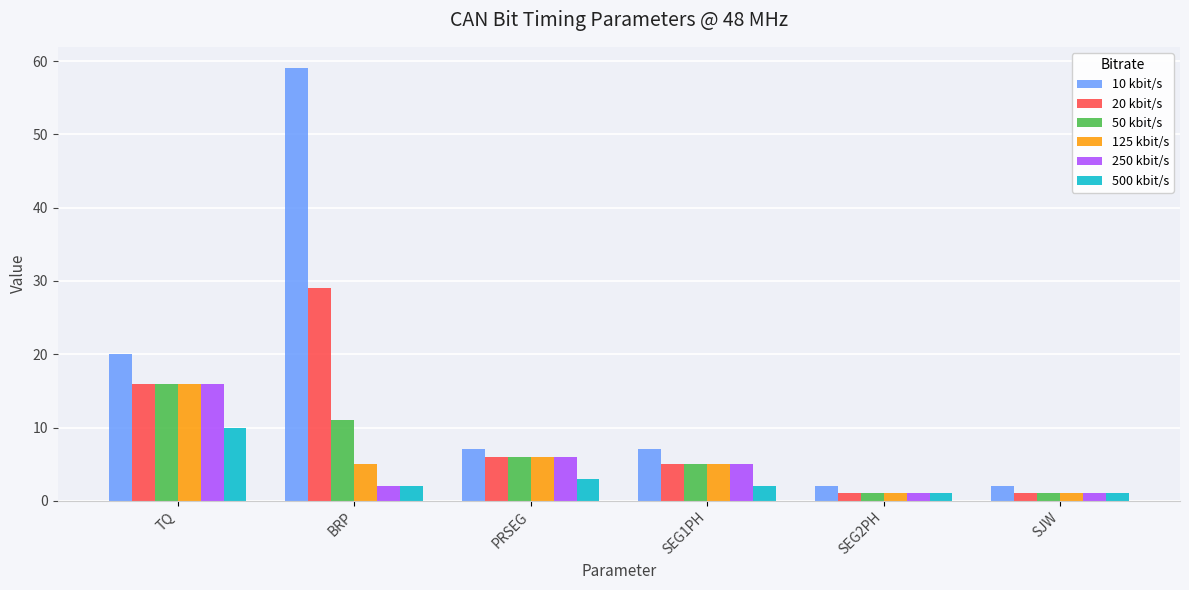

Which series has the largest range (max minus min)?

10 kbit/s